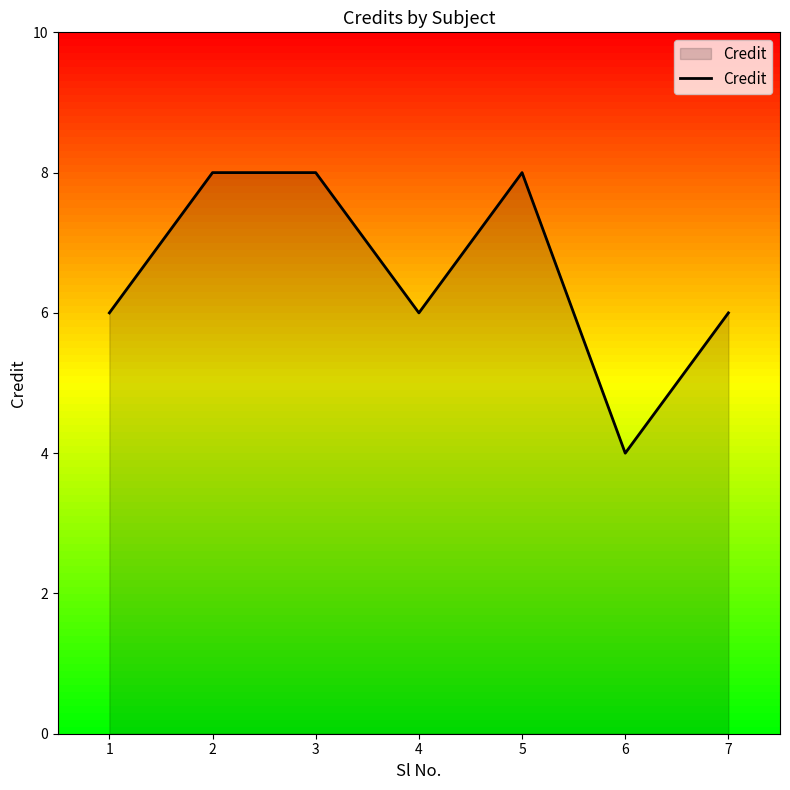

Reading left to right, list all the values displayed in this chart.

6	8	8	6	8	4	6